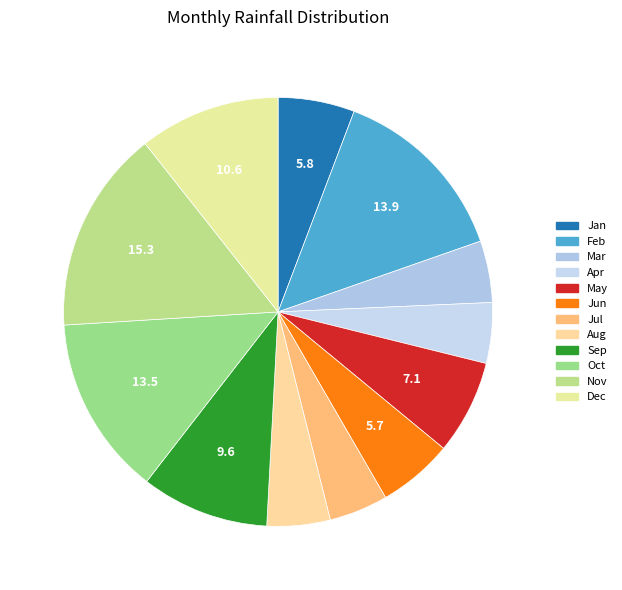

To the nearest percent, what percentage of the pie is Dec?

11%